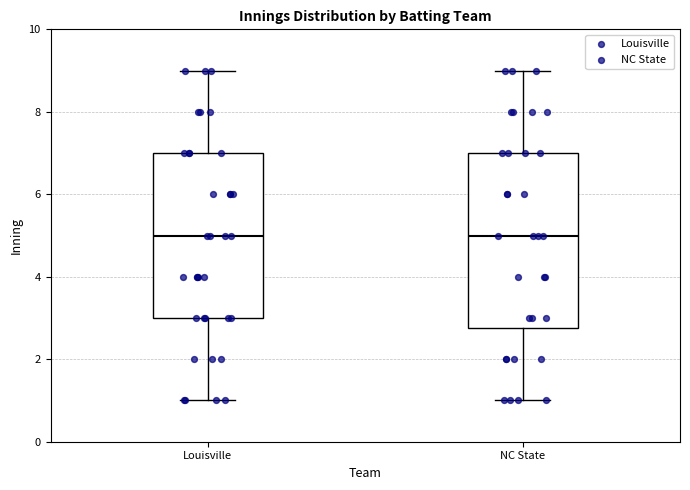

Reading left to right, transcribe this box plot: for each box, give where its median line is, the range the box spans, and where its two whiskers end, as read against the y-axis. The values are not printed on the chart, so give them approximately, as read against the axis.

Louisville: median 5.0, box 3.0 to 7.0, whiskers 1.0 to 9.0
NC State: median 5.0, box 2.8 to 7.0, whiskers 1.0 to 9.0